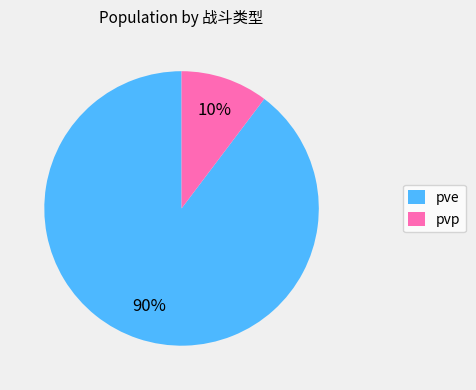

To the nearest percent, what portion does pvp represent?

10%